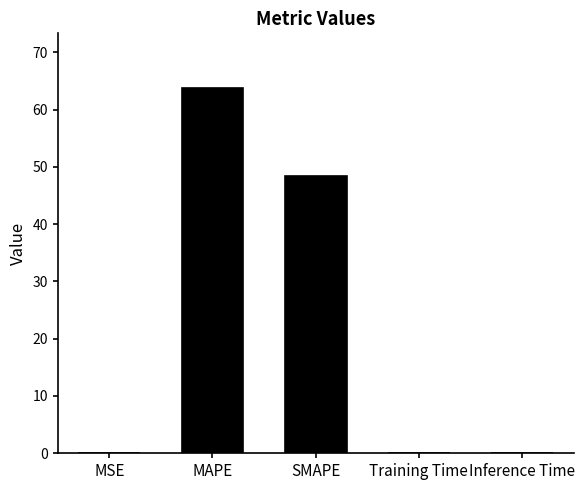

What is the average value?

22.4